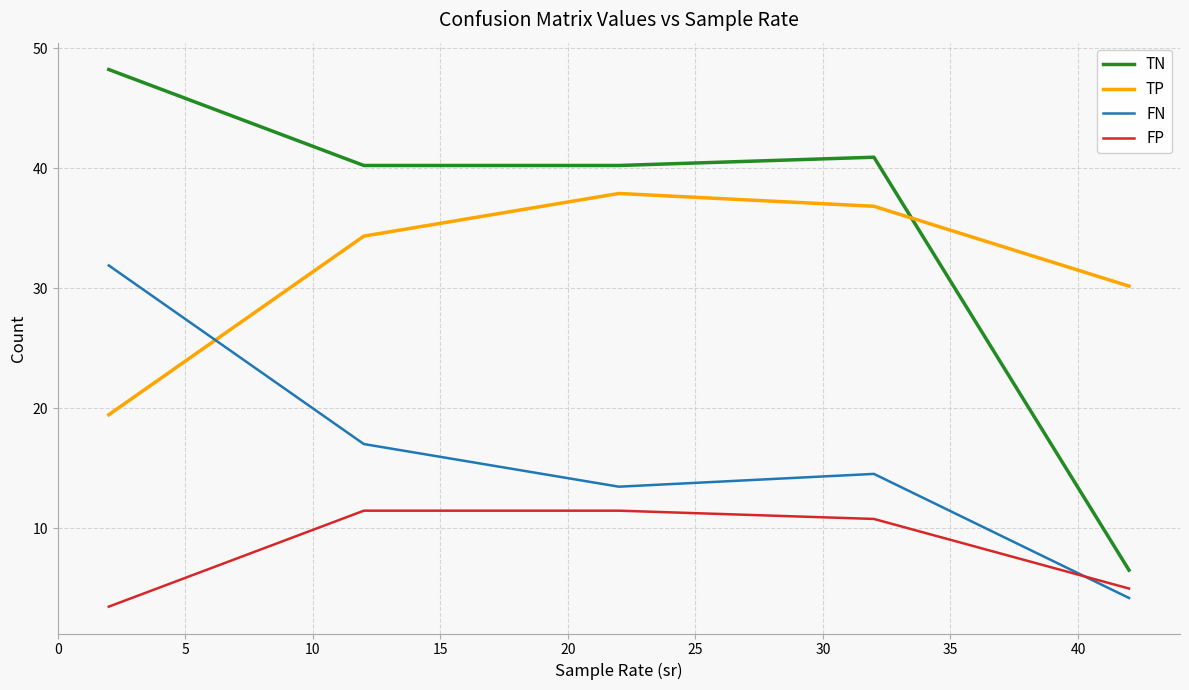

List the series in order of their peak value, lowest first.

FP, FN, TP, TN